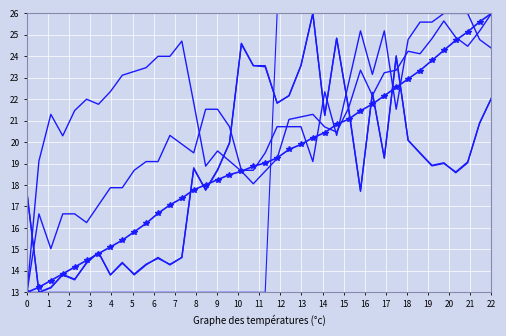

True or false: Voltage has a value of 7.1 at 8.

False